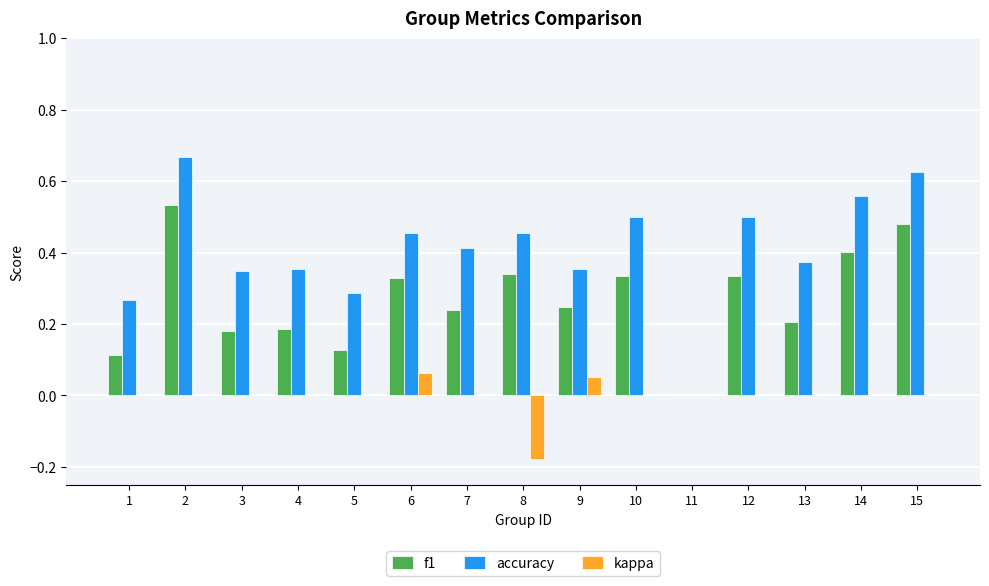

Count the accuracy values in the range 0 to 1.

15